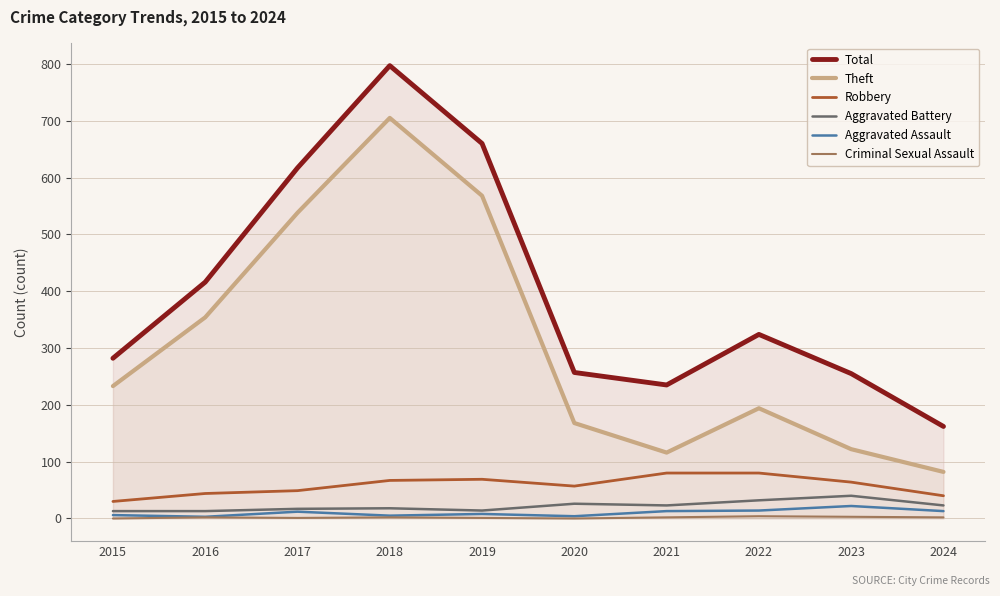

Rank the series by their maximum value, from lowest to highest.

Criminal Sexual Assault, Aggravated Assault, Aggravated Battery, Robbery, Theft, Total